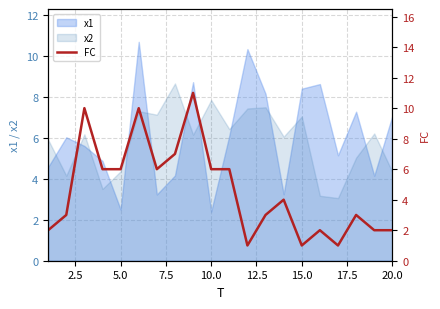

True or false: x1 has a value of 9.5 at 20.0.

False